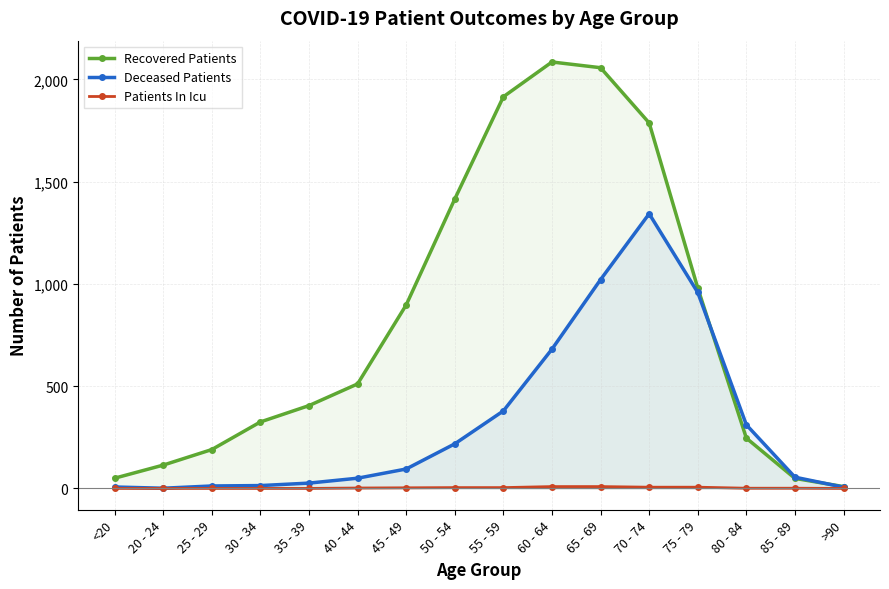

What is the label of the 9th point from the right?

50 - 54